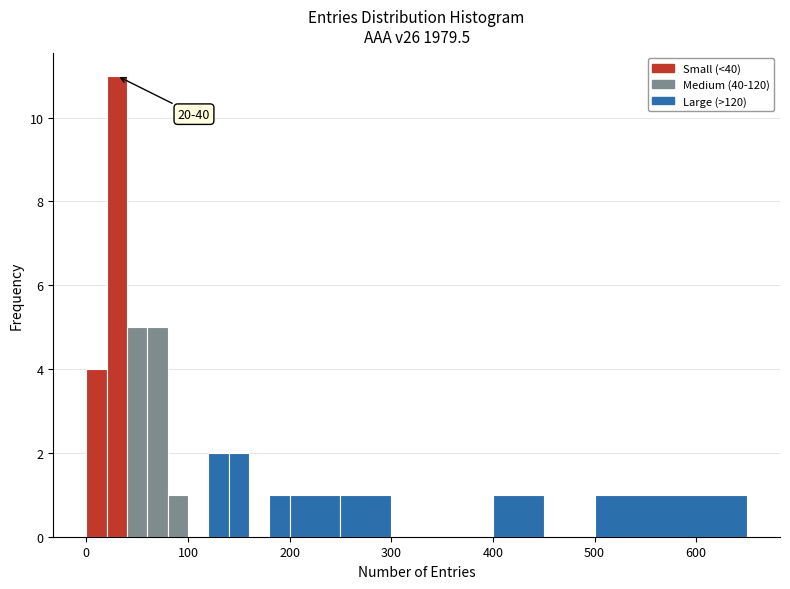

Read against the x-axis, roughly where is the centre of the tallest bar?

30